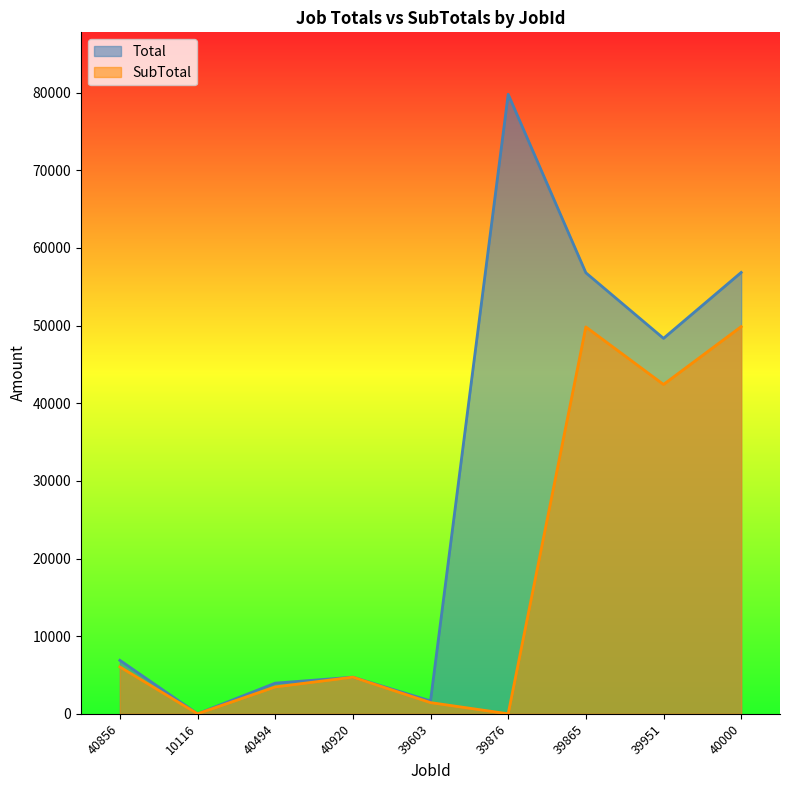

How many lines are shown in the chart?

2